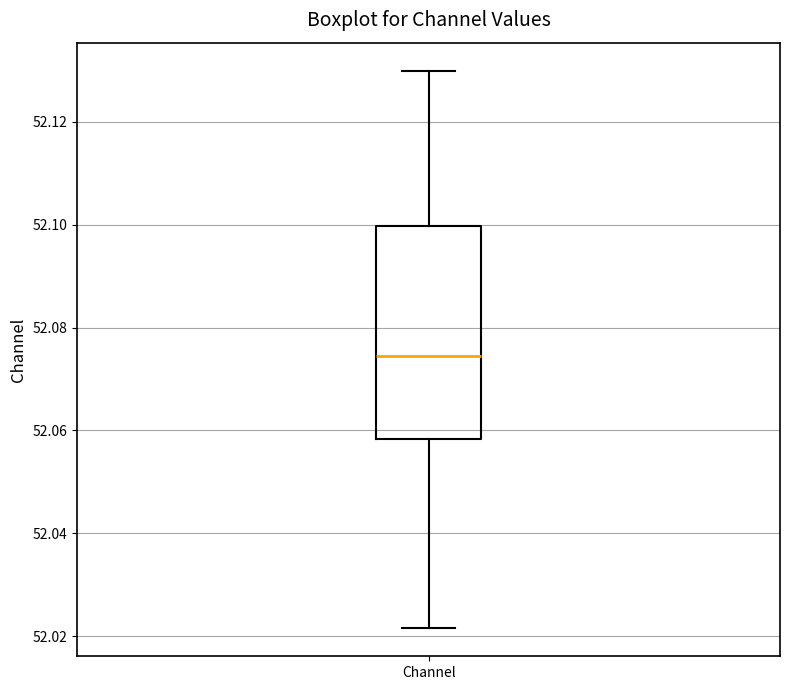

Where does the lower whisker of the box for Channel end on the y-axis? The values are not printed on the chart, so give them approximately, as read against the axis.

52.022